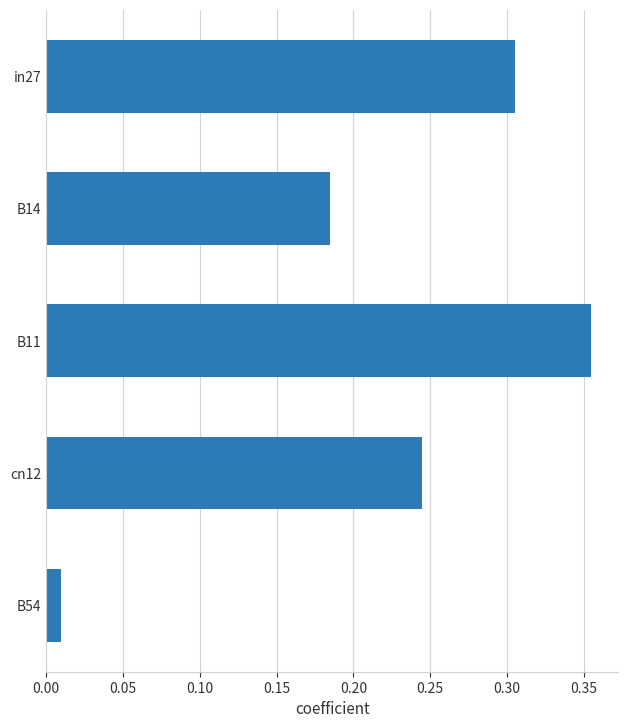

Rank the categories by value from highest to lowest.

B11, in27, cn12, B14, B54